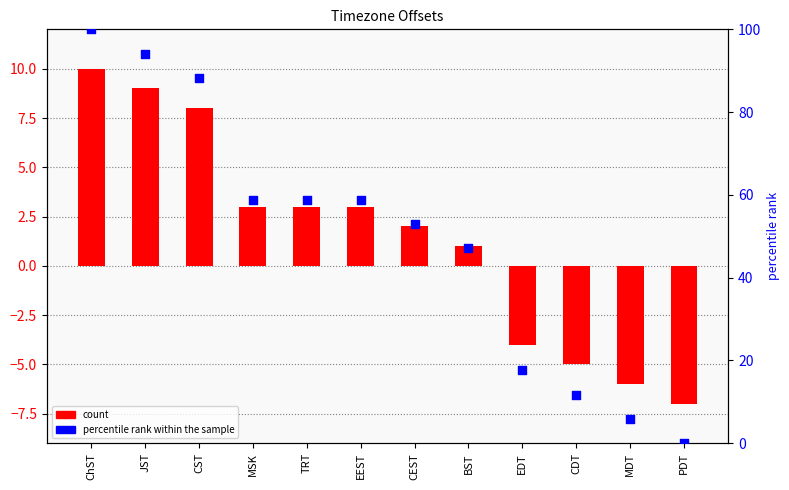

Which series has the widest spread of Y values?

percentile rank within the sample